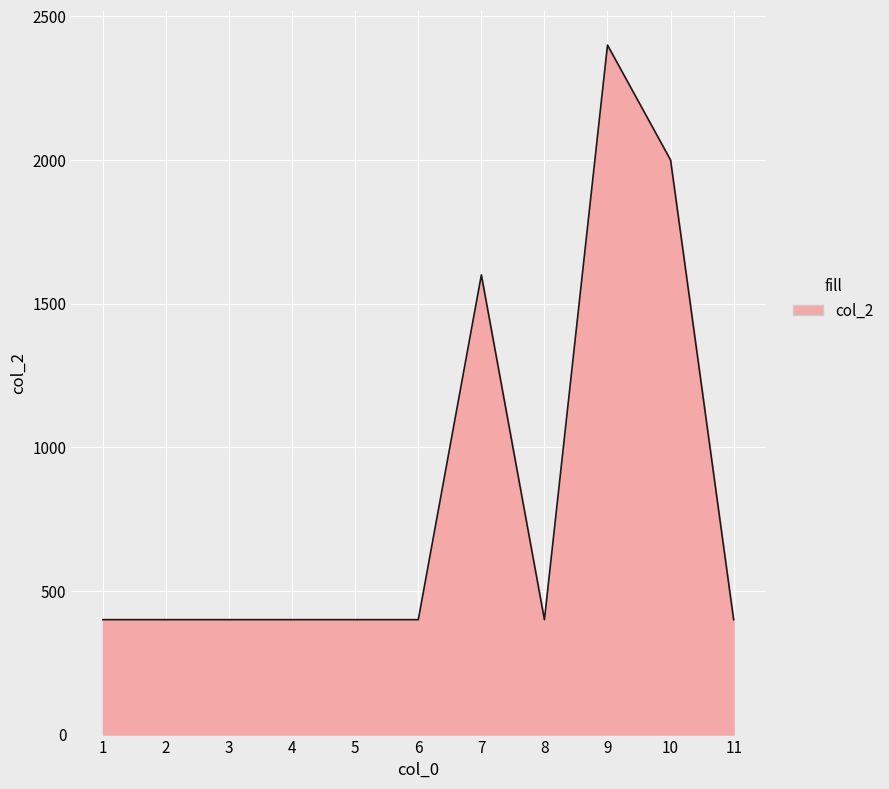

What is the greatest value displayed?

2400